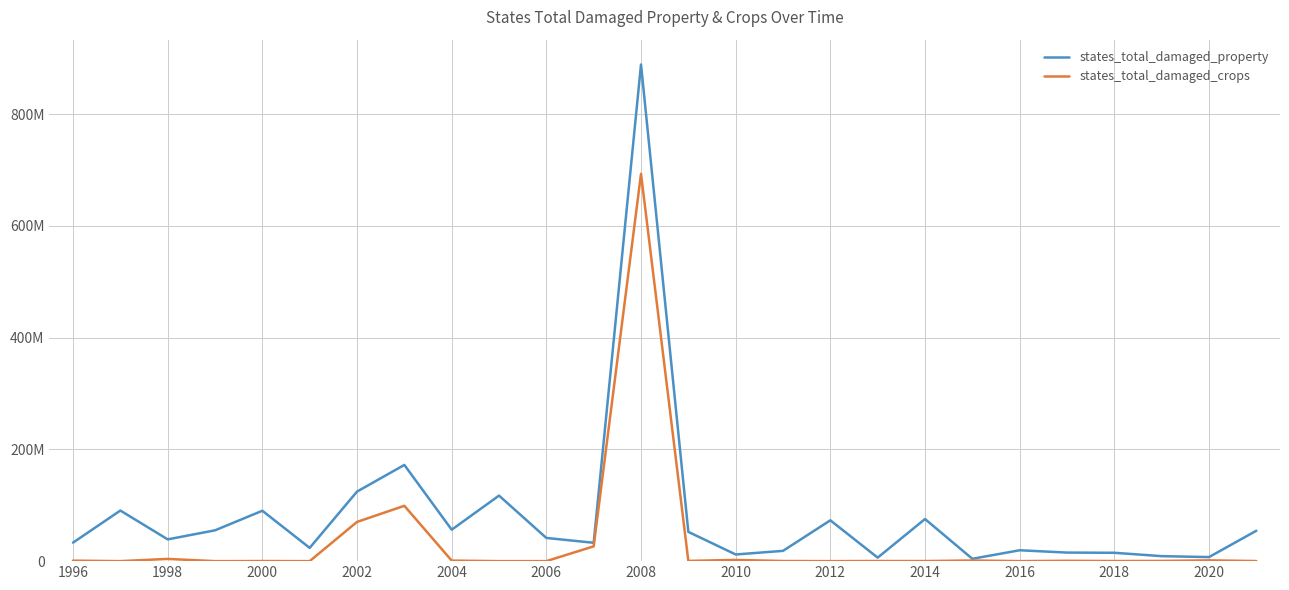

What are all the series names shown in the legend?

states_total_damaged_property, states_total_damaged_crops